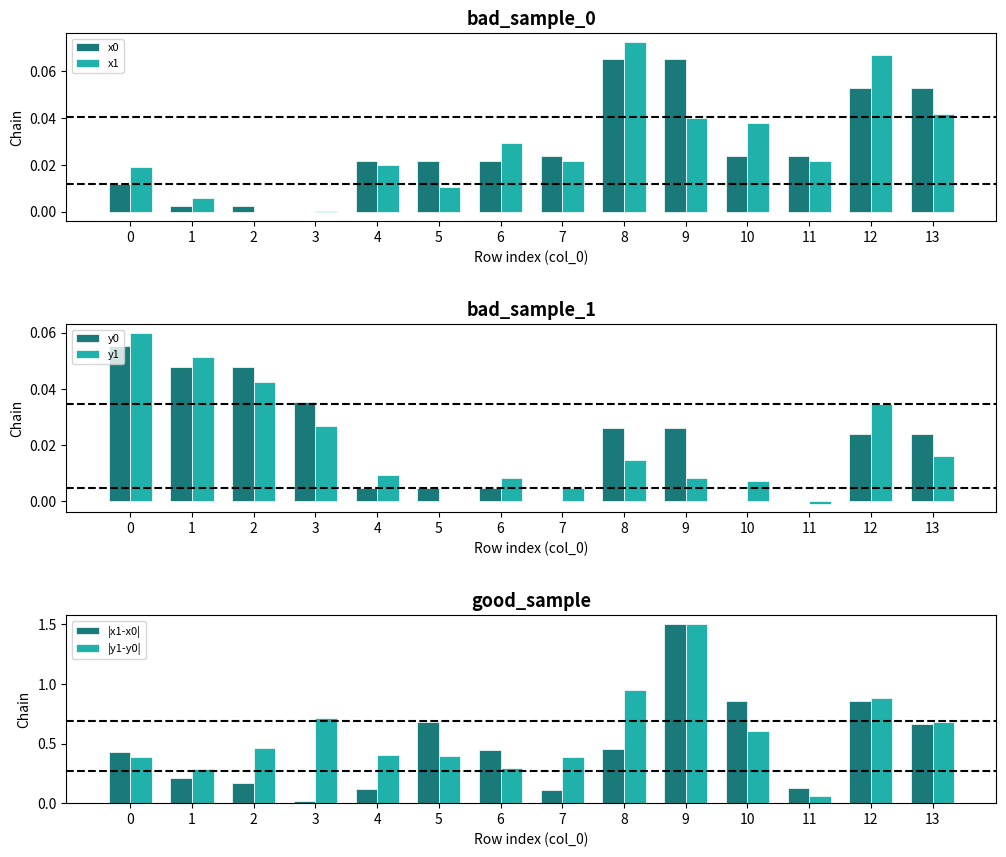

Reading right to left, extract all data points from this chart.

x0: 0.1	0.1	0.0	0.0	0.1	0.1	0.0	0.0	0.0	0.0	0.0	0.0	0.0	0.0
x1: 0.0	0.1	0.0	0.0	0.0	0.1	0.0	0.0	0.0	0.0	0.0	-0.0	0.0	0.0
y0: 0.0	0.0	0.0	0.0	0.0	0.0	0.0	0.0	0.0	0.0	0.0	0.0	0.0	0.1
y1: 0.0	0.0	-0.0	0.0	0.0	0.0	0.0	0.0	-0.0	0.0	0.0	0.0	0.1	0.1
|x1-x0|: 0.7	0.9	0.1	0.9	1.5	0.5	0.1	0.4	0.7	0.1	0.0	0.2	0.2	0.4
|y1-y0|: 0.7	0.9	0.1	0.6	1.5	1.0	0.4	0.3	0.4	0.4	0.7	0.5	0.3	0.4